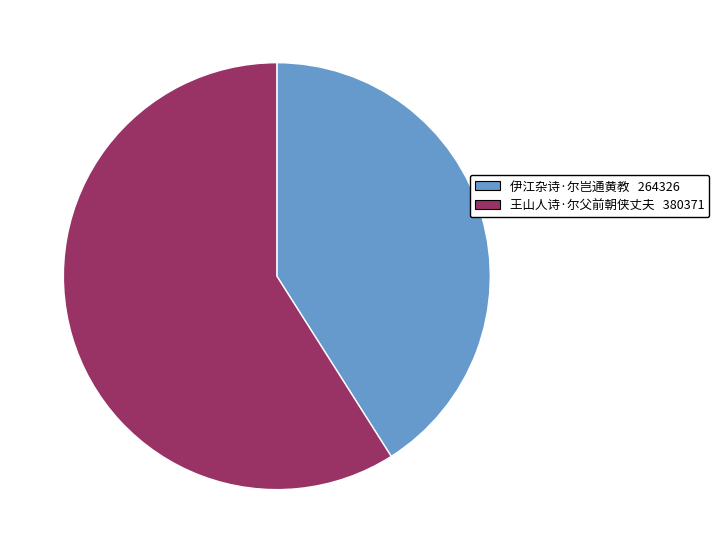

Is it true that 伊江杂诗·尔岂通黄教 is 30% of the pie?

False